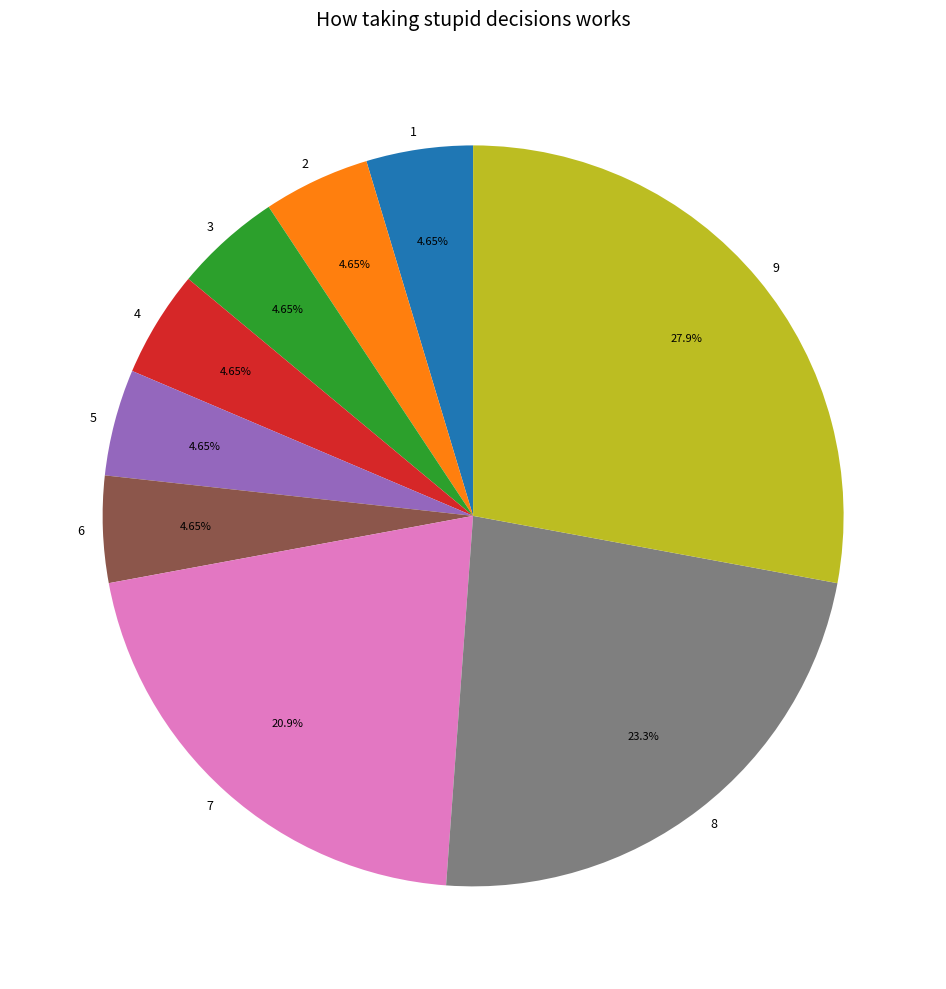

Is 6 the majority of the pie?

No